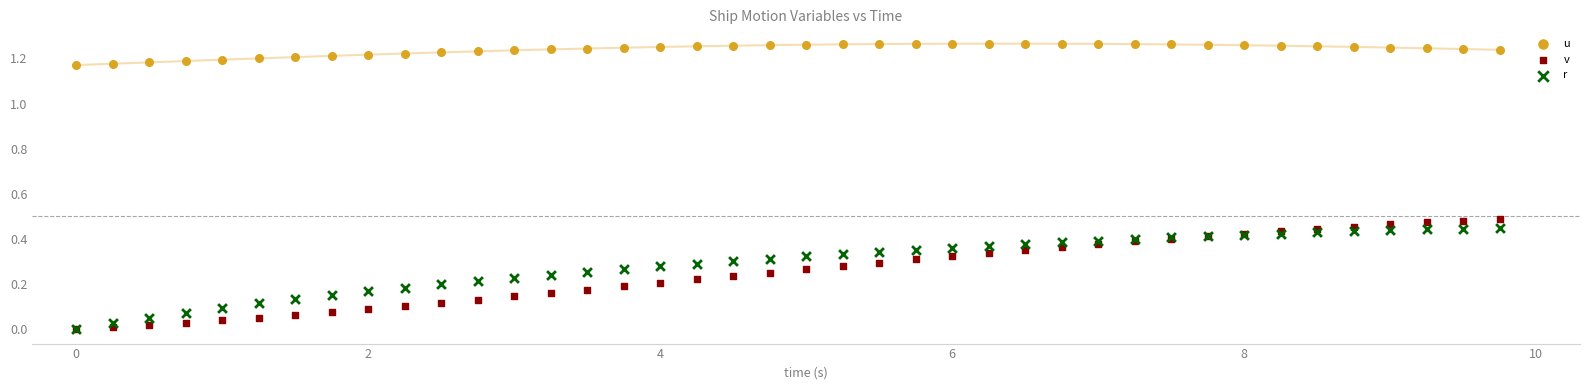

What are all the series names shown in the legend?

u, v, r